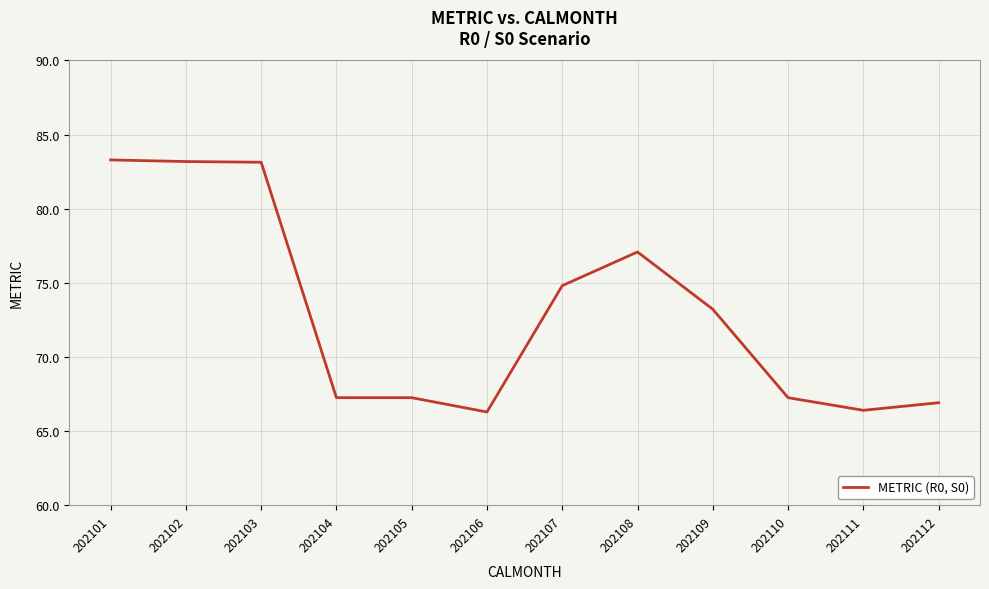

What is the change in value from 202108 to 202109?

-3.9